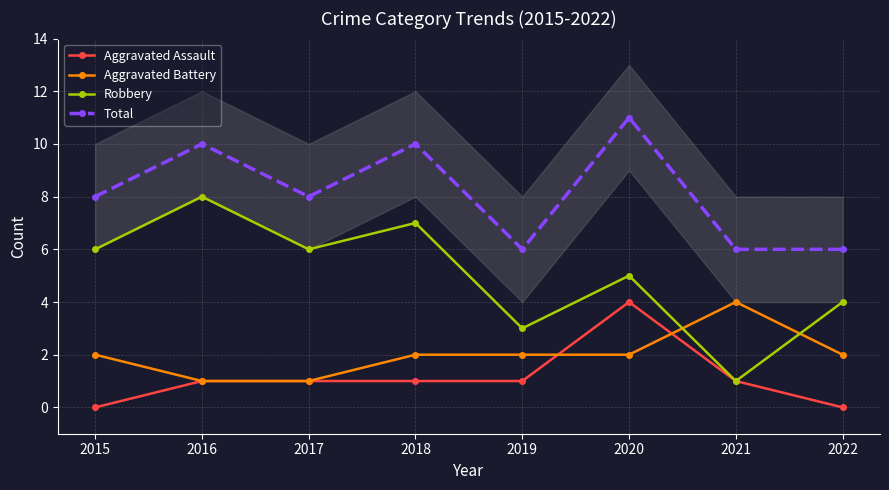

Count the Robbery values in the range 4 to 7.

5